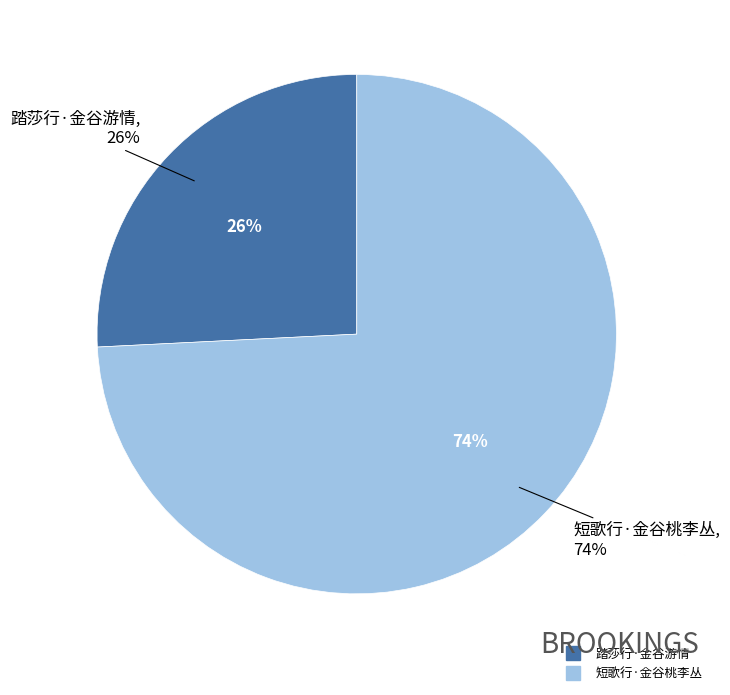

Which slice represents more than half of the pie?

短歌行·金谷桃李丛